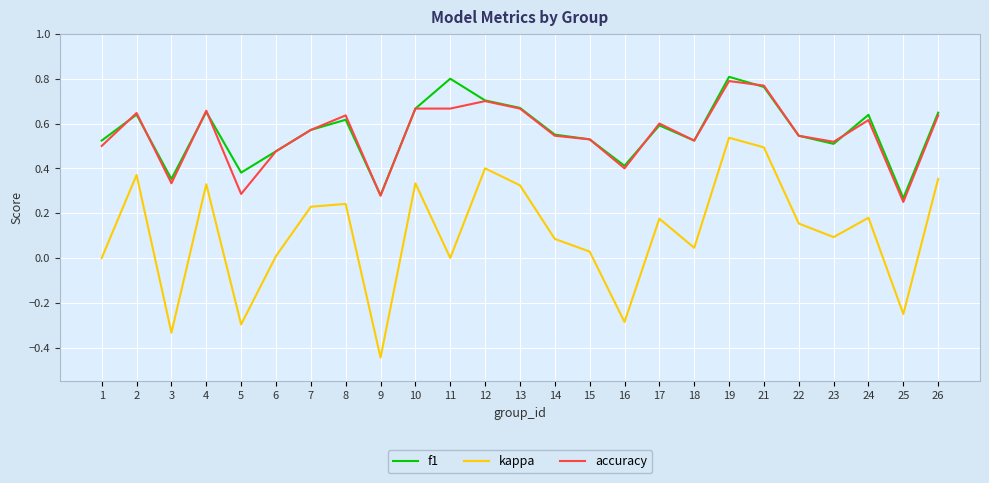

How many categories are shown in the chart?

25